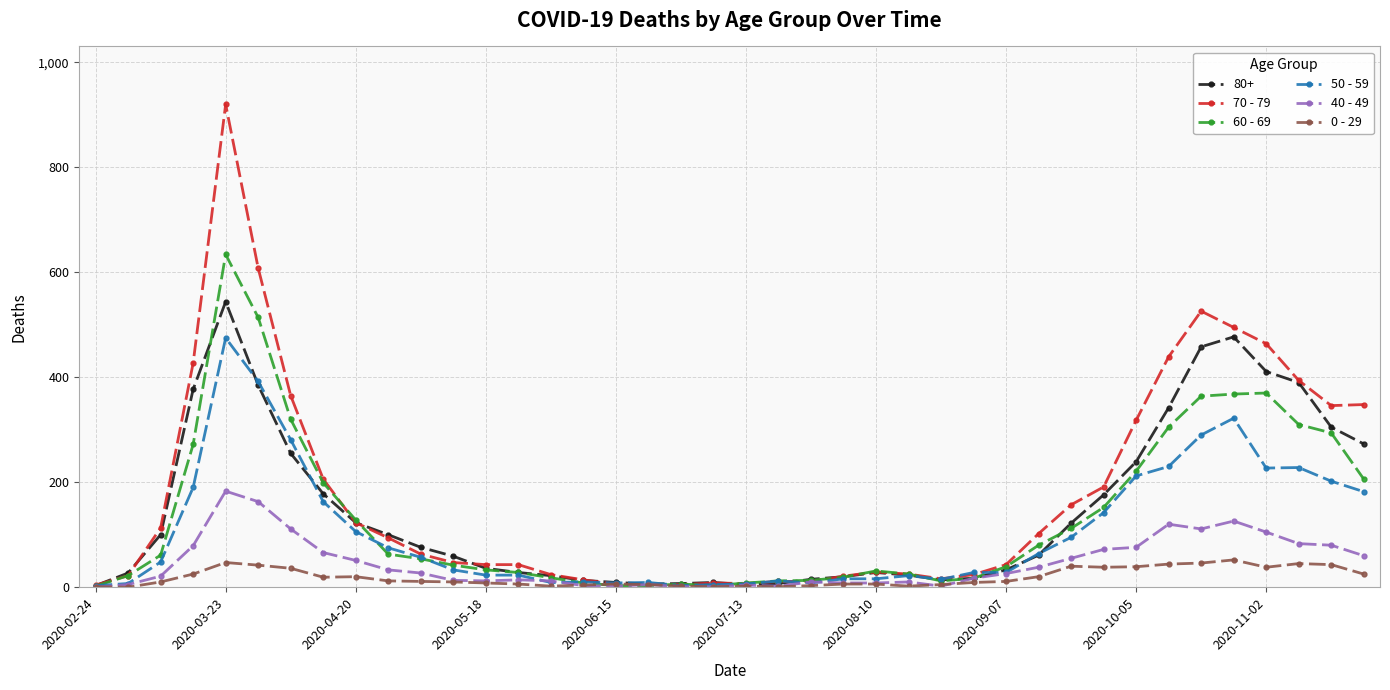

Rank the series by their maximum value, from lowest to highest.

0 - 29, 40 - 49, 50 - 59, 80+, 60 - 69, 70 - 79